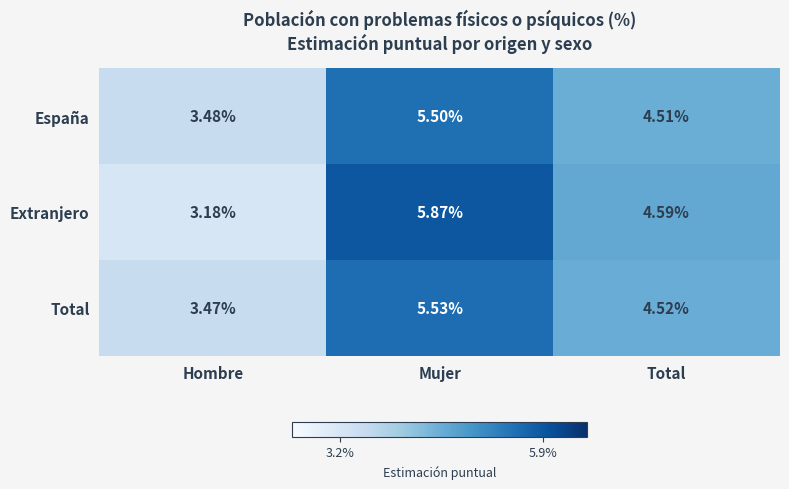

At which category does the chart reach its minimum across all series?

Hombre